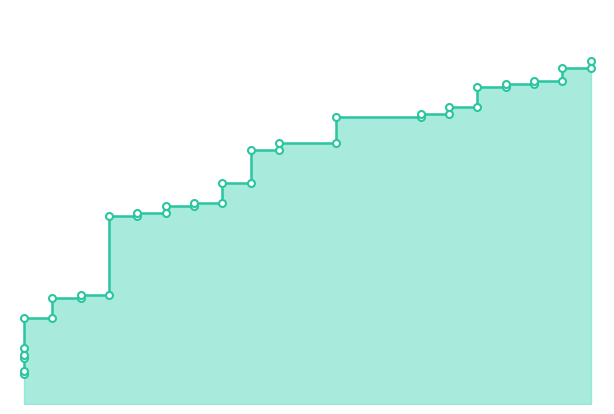

What is the average value?

0.5